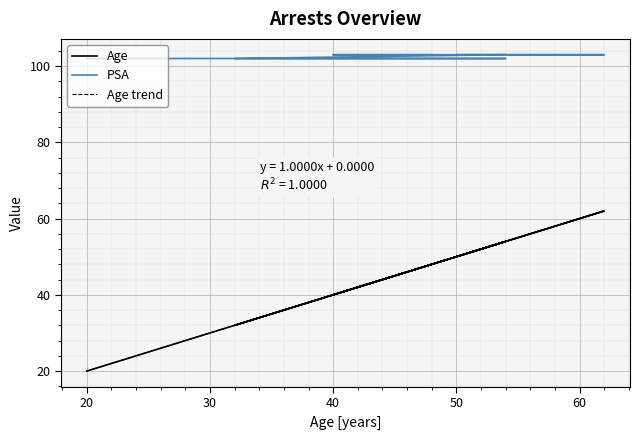

Reading left to right, extract all data points from this chart.

Age: 20	27	54	32	32	54	62	51	50	54	40	48
PSA: 102	102	102	102	102	103	103	103	103	103	103	103